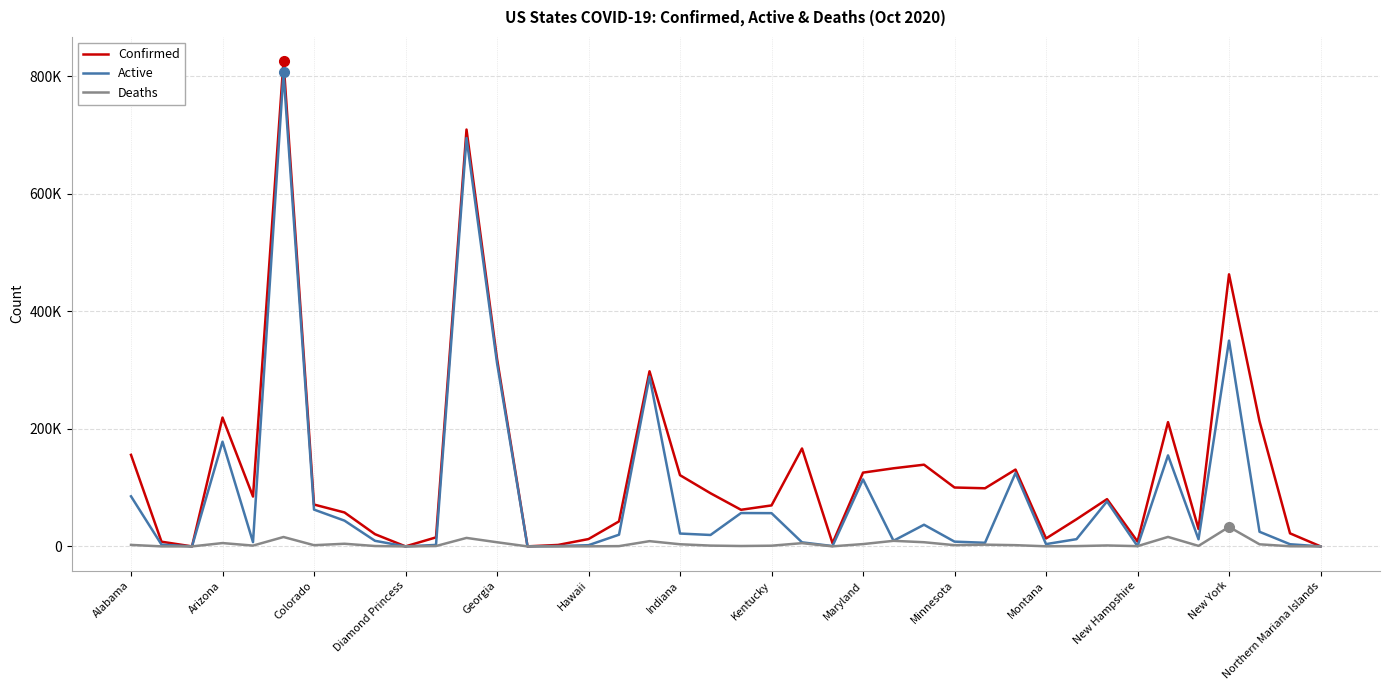

Is this an area chart (filled region under the line)?

No